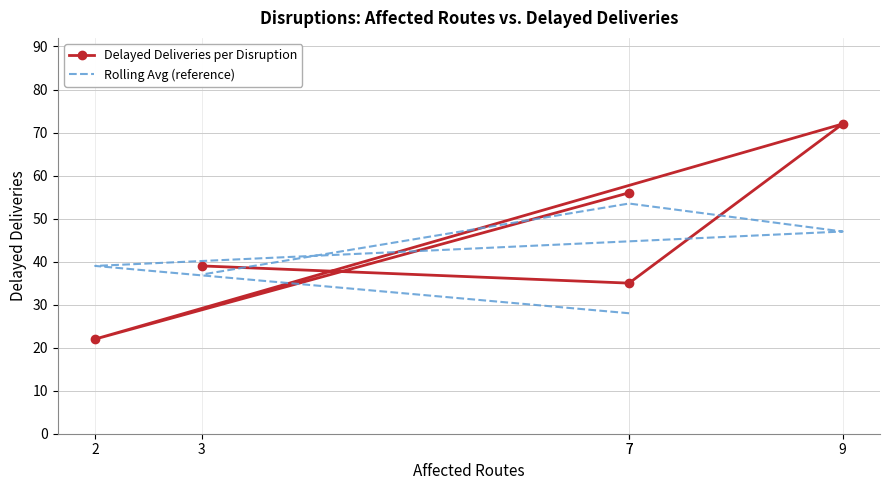

The Delayed Deliveries per Disruption series shows 22.0 at 2. True or false?

True